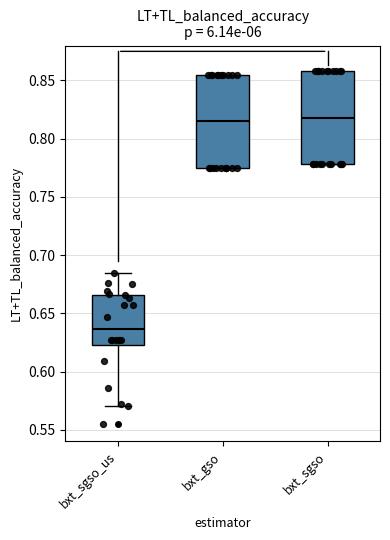

Reading left to right, transcribe this box plot: for each box, give where its median line is, the range the box spans, and where its two whiskers end, as read against the y-axis. The values are not printed on the chart, so give them approximately, as read against the axis.

bxt_sgso_us: median 0.635, box 0.620 to 0.665, whiskers 0.570 to 0.685
bxt_gso: median 0.815, box 0.775 to 0.855, whiskers 0.775 to 0.855
bxt_sgso: median 0.820, box 0.780 to 0.860, whiskers 0.780 to 0.860